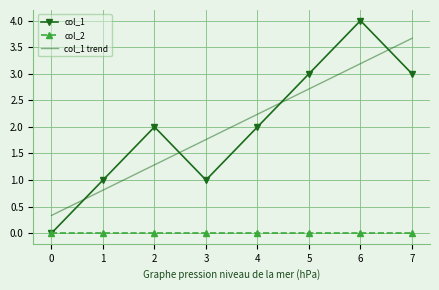

What is the average value of the col_1 trend series?

2.0